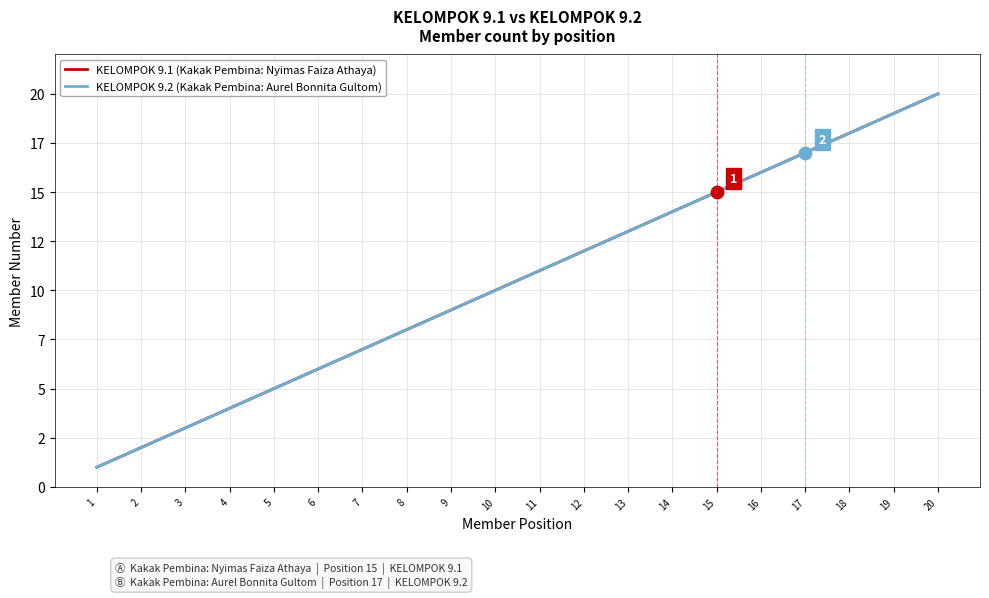

Is this an area chart (filled region under the line)?

No